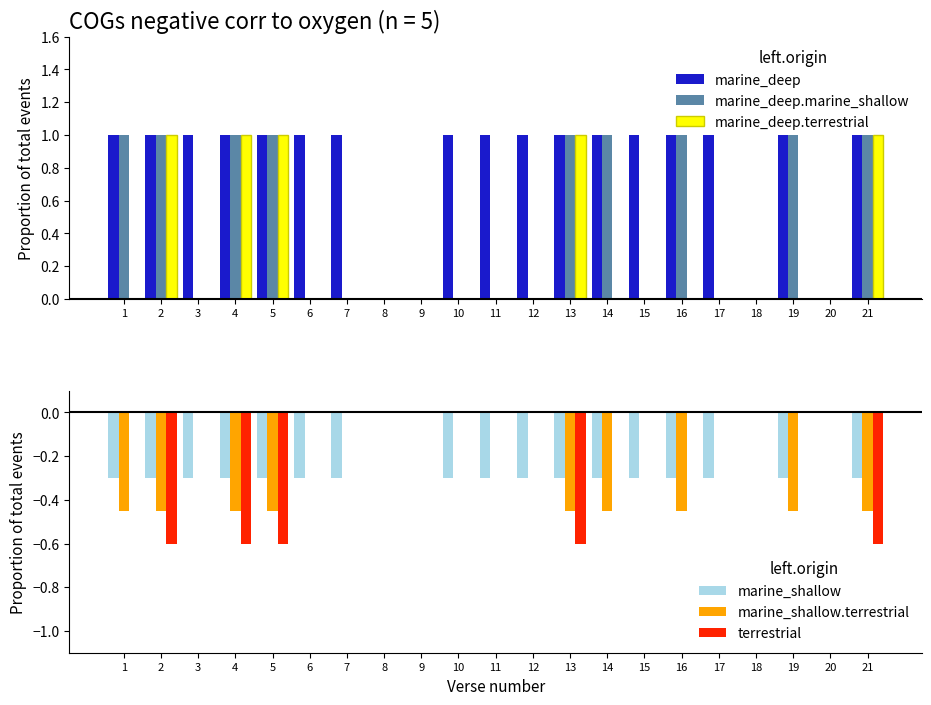

How many bars are there in total?

126